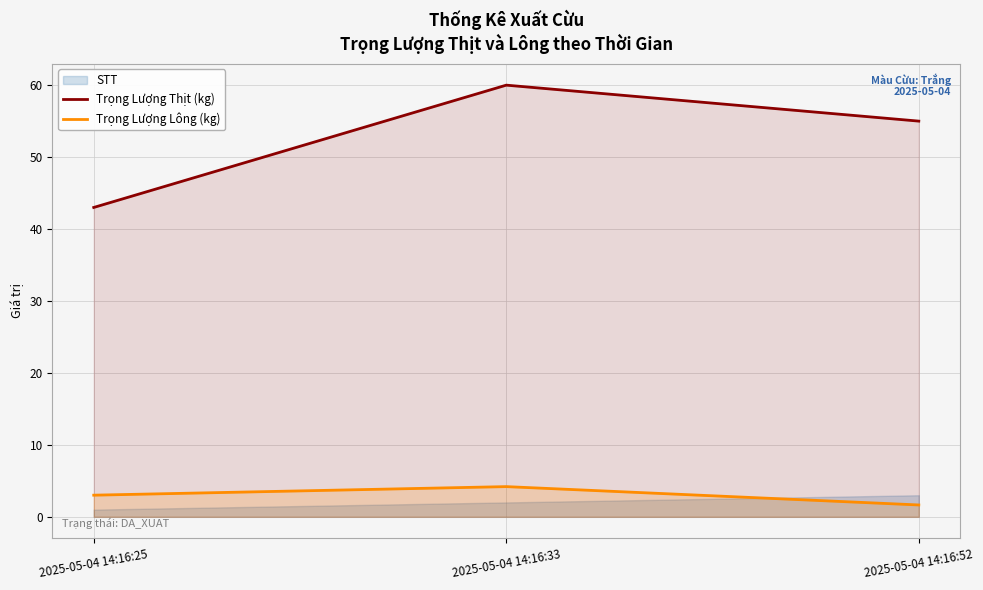

Is the value of Trọng Lượng Thịt (kg) at 2025-05-04 14:16:52 greater than the value of Trọng Lượng Lông (kg) at 2025-05-04 14:16:33?

Yes